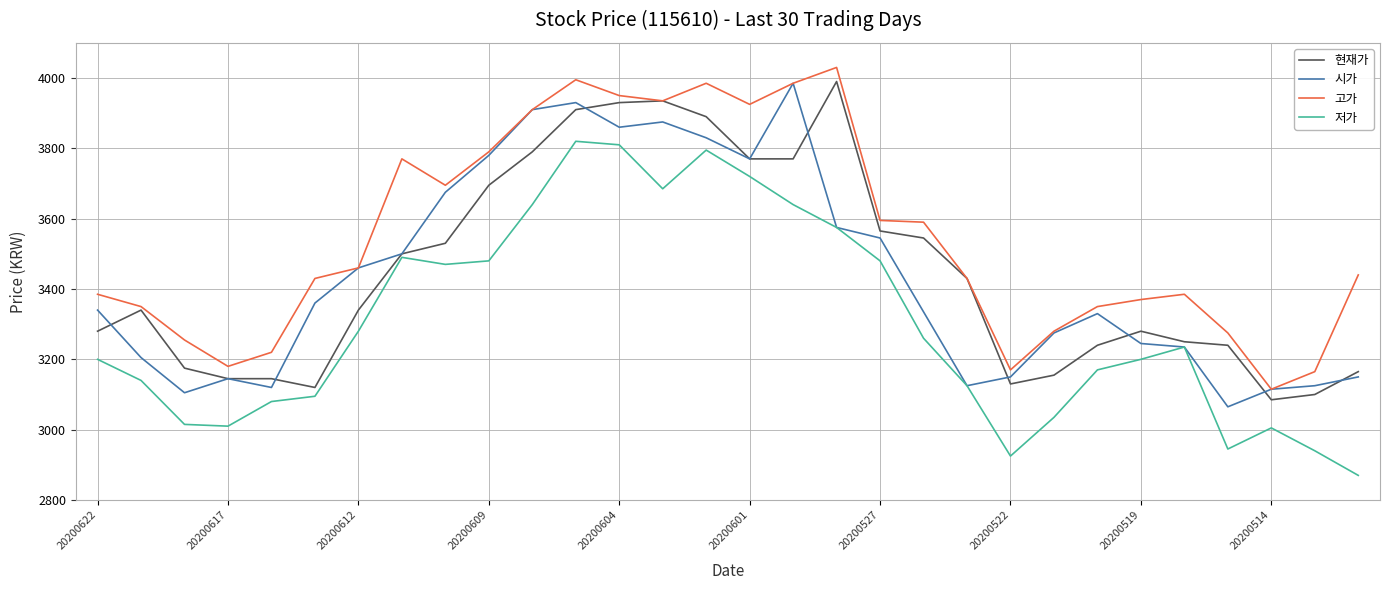

Which series has the largest range (max minus min)?

저가